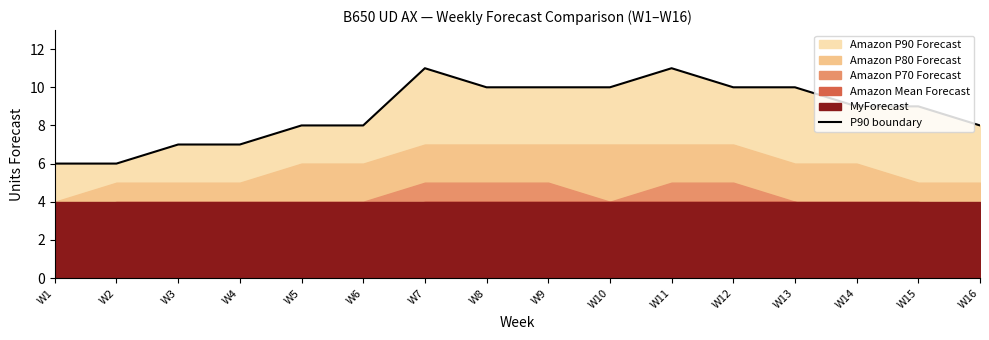

List the labels in order of value, largest first.

W7, W11, W8, W9, W10, W12, W13, W14, W15, W5, W6, W16, W3, W4, W1, W2